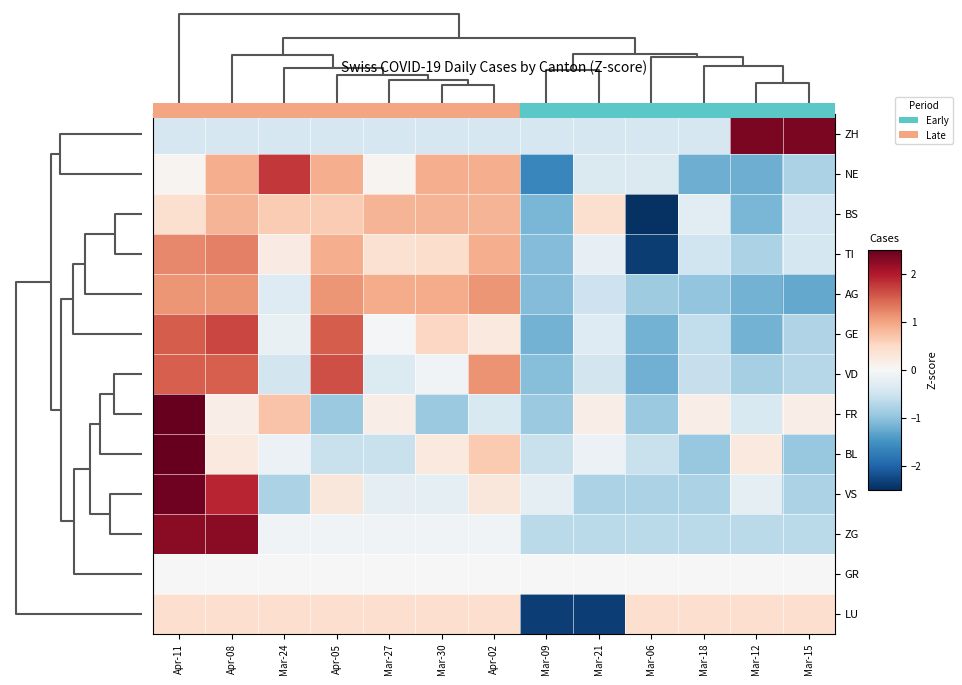

How many series are shown in this chart?

13